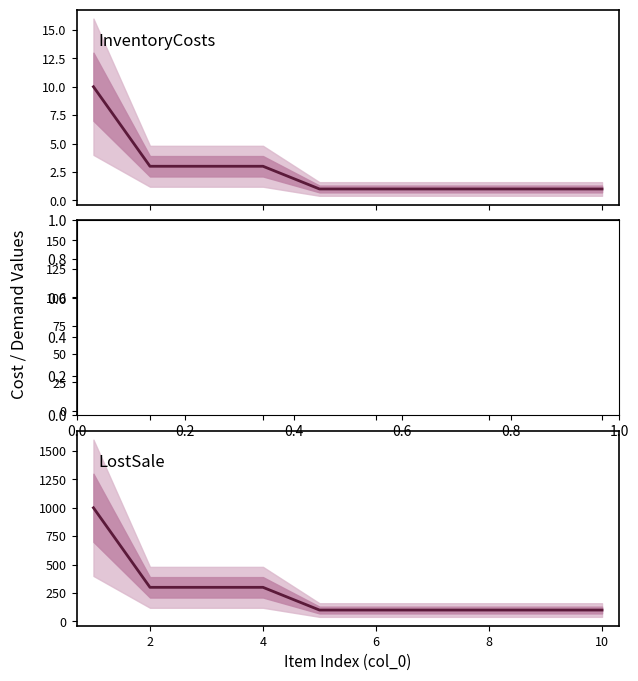

True or false: BackorderCosts has a value of 16 at 8.

False